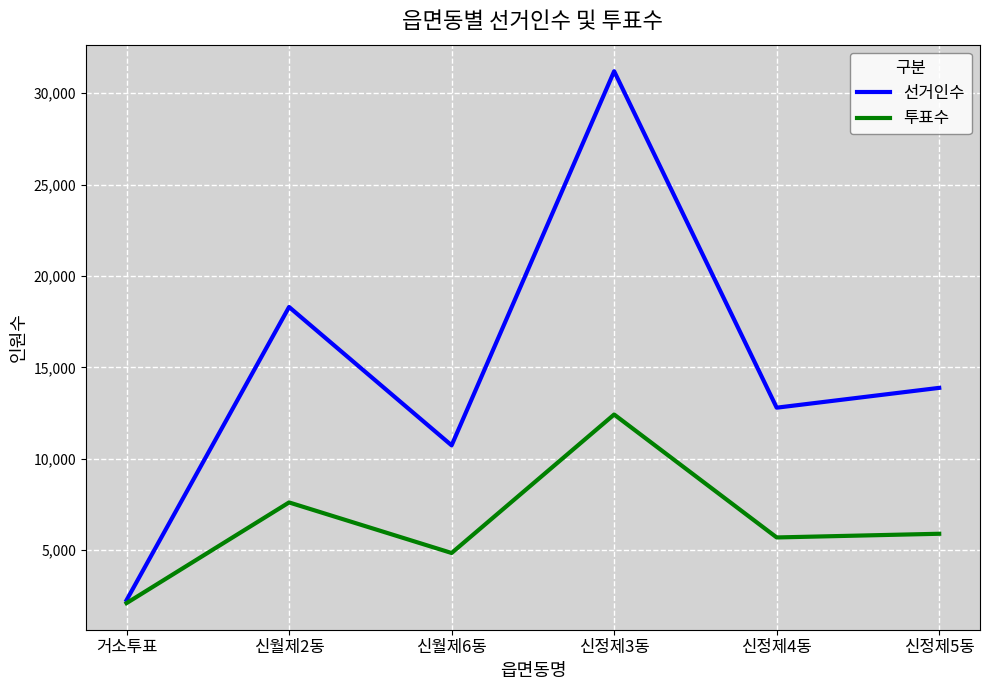

Reading right to left, transcribe all the data shown in this chart.

선거인수: 13880	12795	31205	10733	18305	2260
투표수: 5896	5694	12422	4844	7610	2100